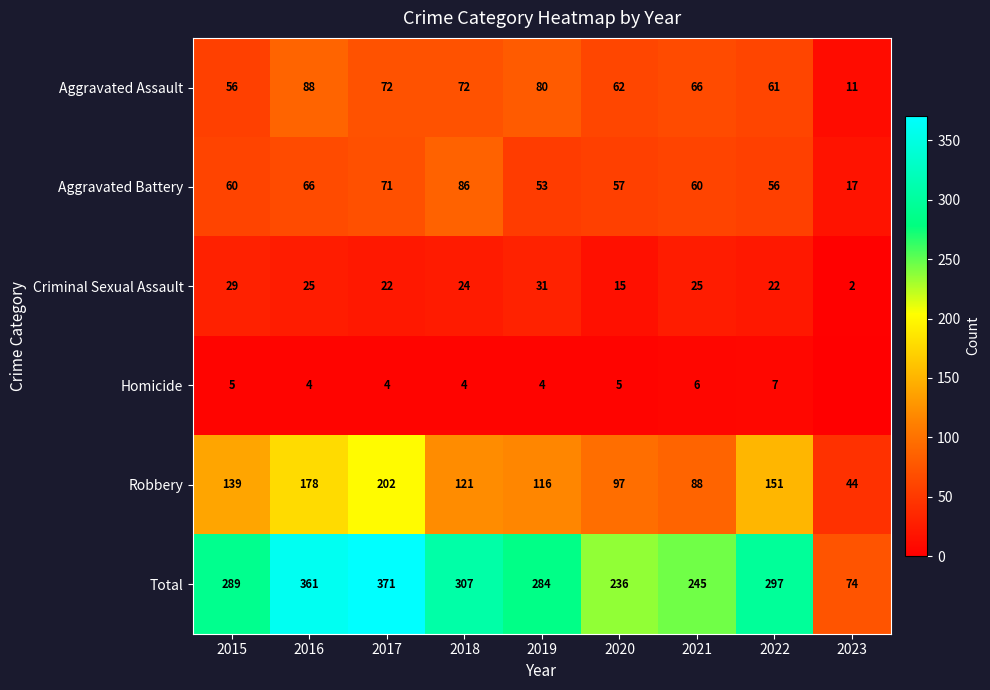

Is it true that Homicide equals 4 at 2016?

True